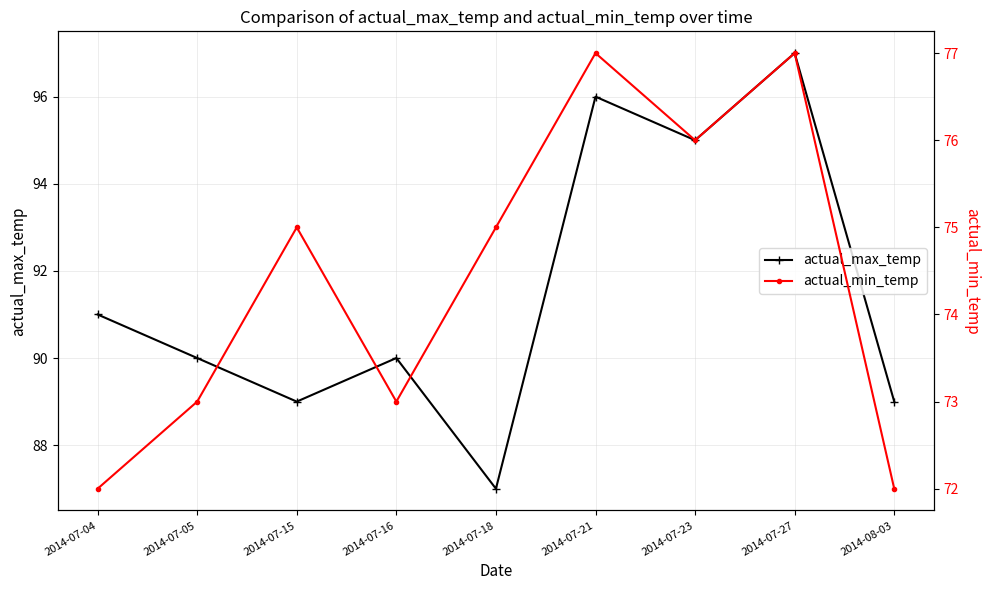

Reading left to right, extract all data points from this chart.

actual_max_temp: 91	90	89	90	87	96	95	97	89
actual_min_temp: 72	73	75	73	75	77	76	77	72